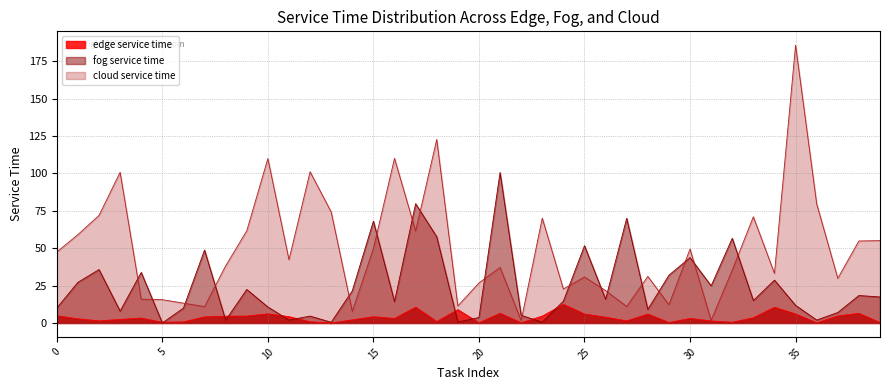

What is the spread (max minus min) of values at 29?

31.7